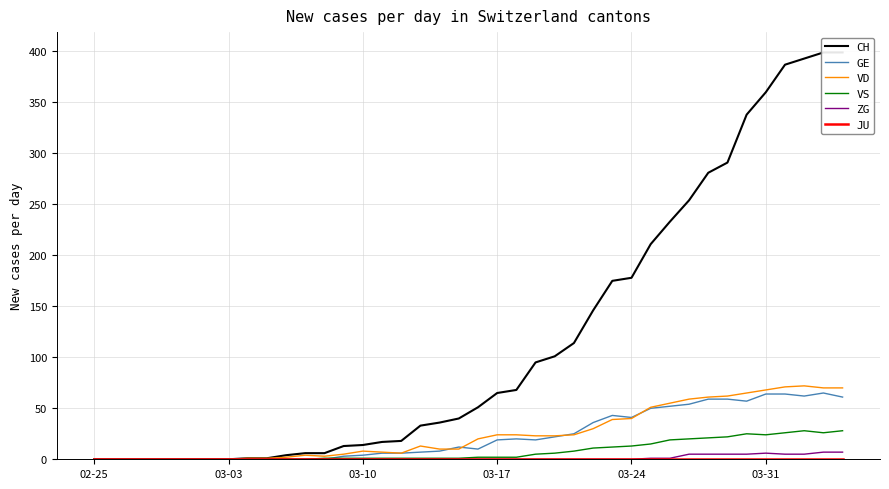

True or false: VD has a value of 12 at 15.

False